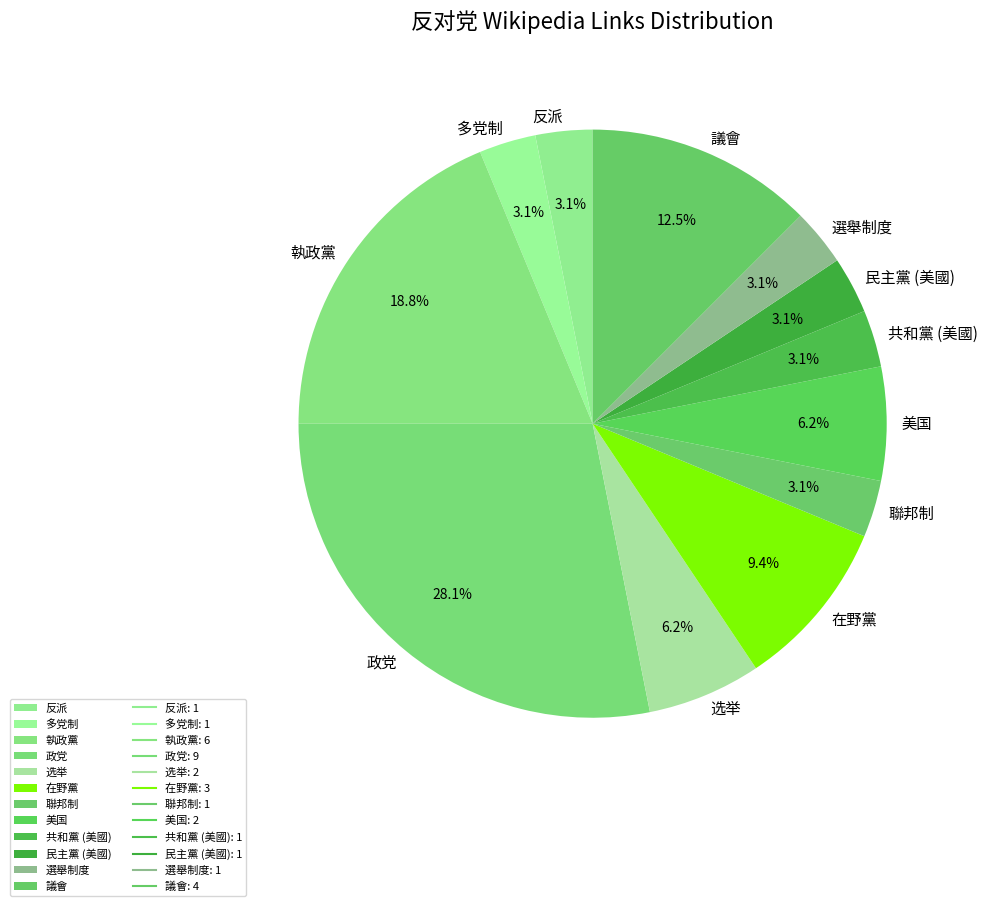

How many segments does this pie chart have?

12